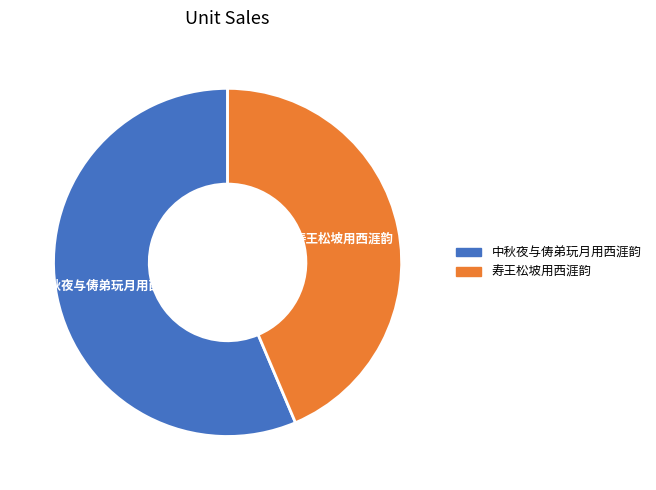

Rank the categories by value from highest to lowest.

中秋夜与俦弟玩月用西涯韵, 寿王松坡用西涯韵